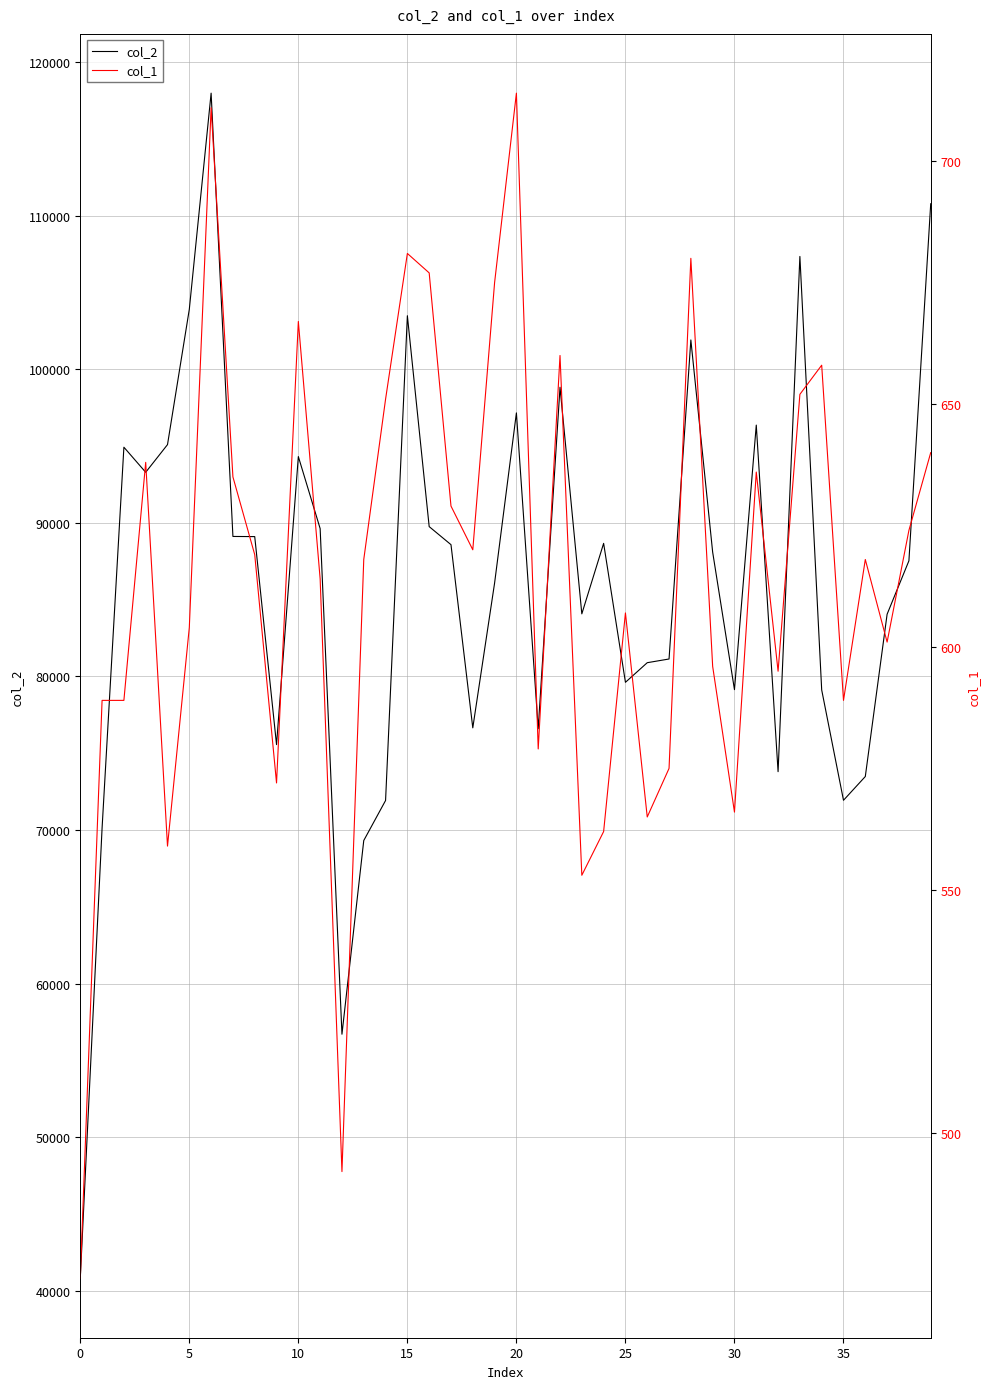

True or false: col_2 and col_1 intersect in this chart.

False